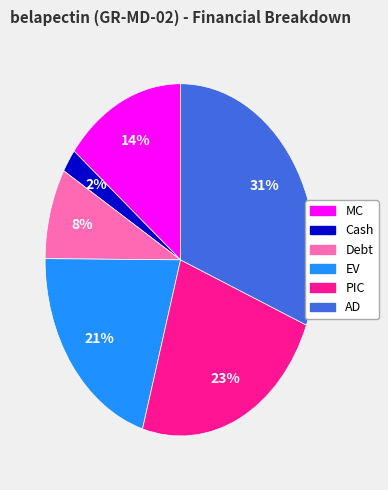

To the nearest percent, what is the average slice percentage?

17%